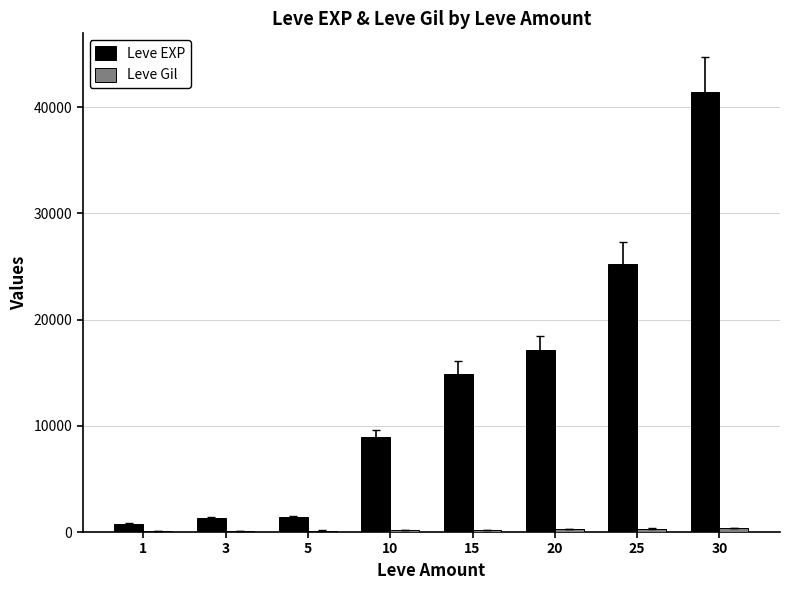

The value of Leve EXP at 20 is 4953. True or false?

False